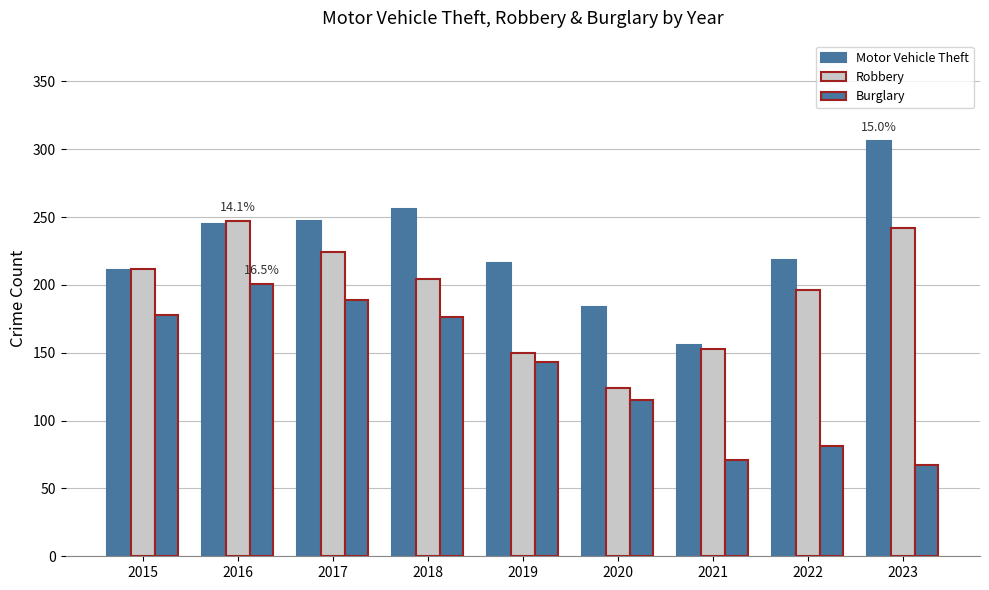

What is the average value of the Motor Vehicle Theft series?

227